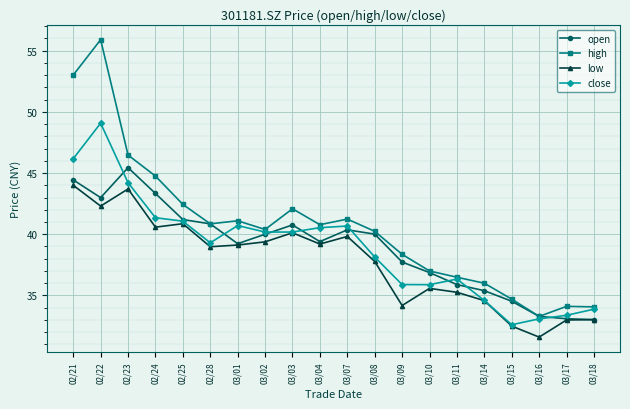

In high, how many points are lower than both neighbors (excluding endpoints)?

4